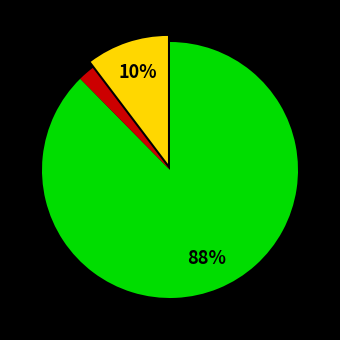

To the nearest percent, what is the difference between the largest and smallest slice percentages?

86%